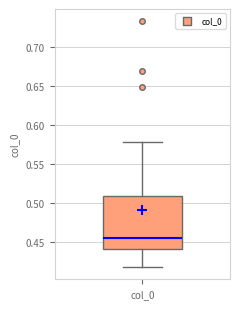

Read this box plot against the y-axis: the position of the median line, the range covered by the box, and the ends of both whiskers. The values are not printed on the chart, so give them approximately, as read against the axis.

median 0.455, box 0.440 to 0.510, whiskers 0.420 to 0.580